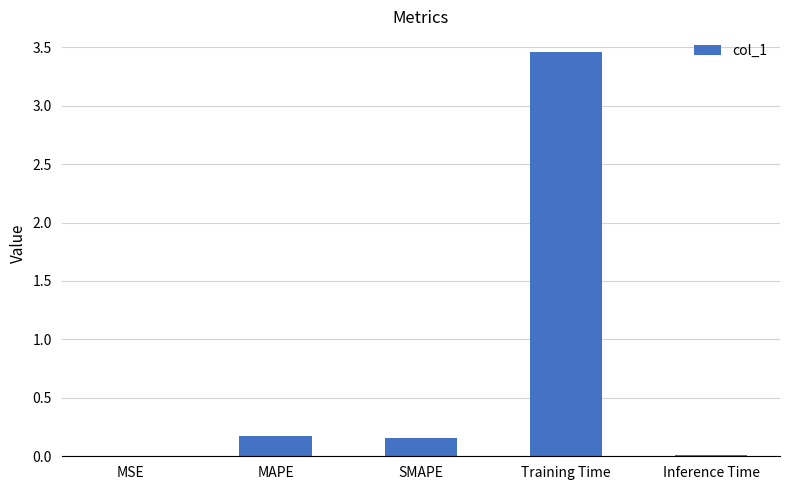

Is it true that the value at MAPE is 0.2?

True